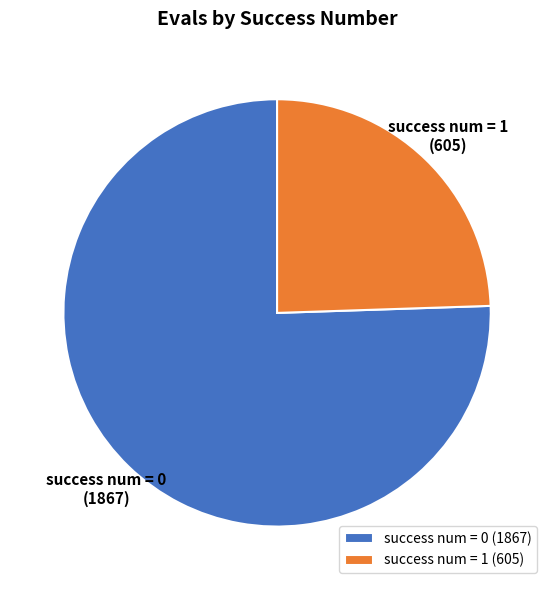

Approximately how many times larger is the value at success num = 0 compared to success num = 1?

3.1